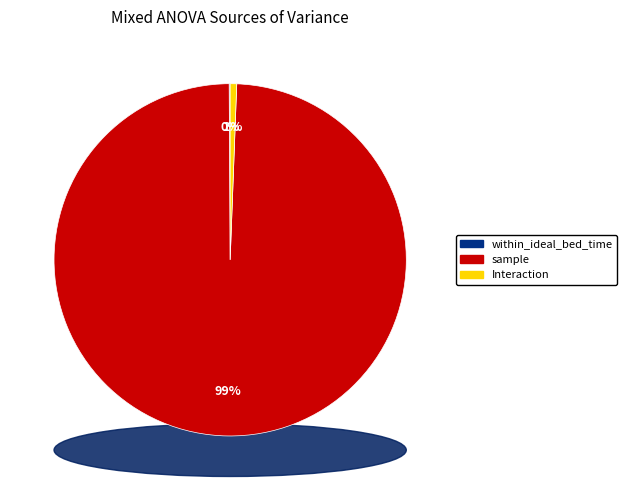

What is the largest slice in the pie chart?

sample